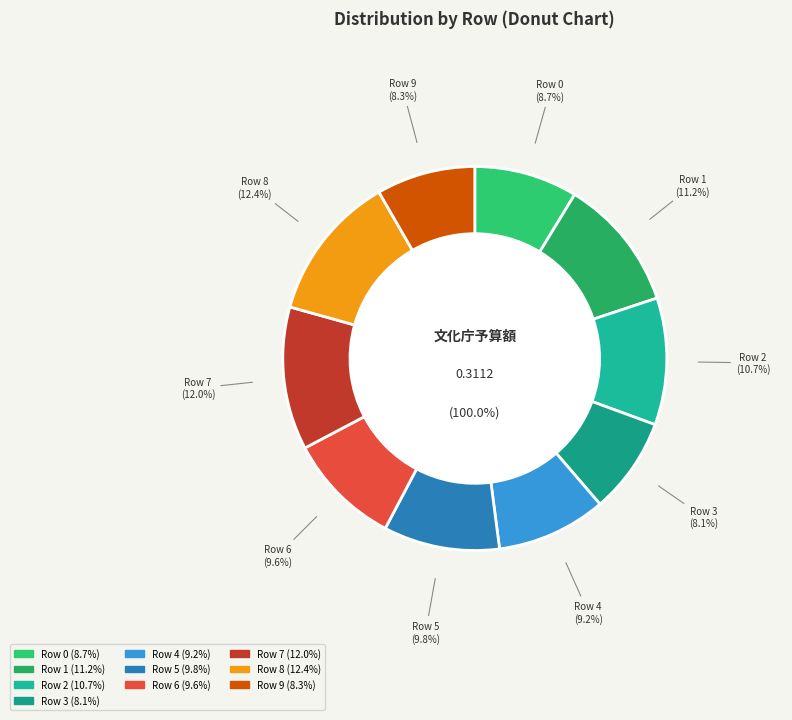

Rank the categories by value from highest to lowest.

Row 8, Row 7, Row 1, Row 2, Row 5, Row 6, Row 4, Row 0, Row 9, Row 3